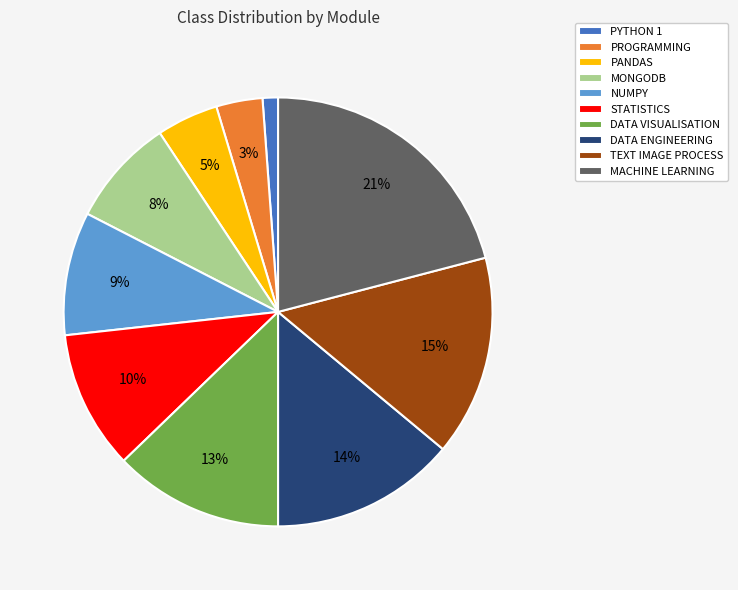

Combined, do PANDAS and PROGRAMMING account for over 50%?

No